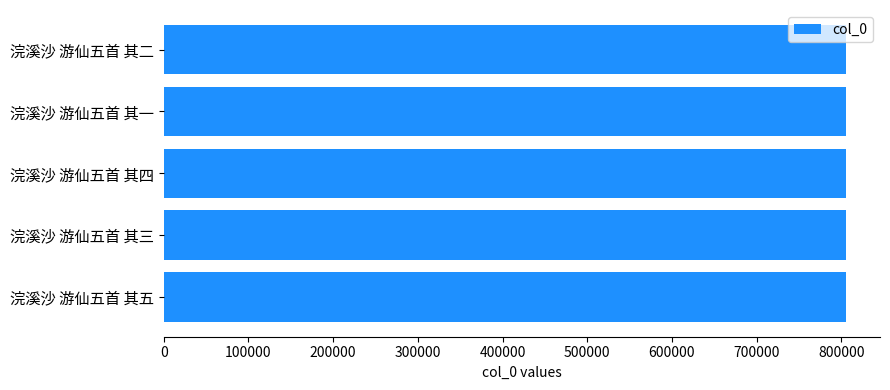

What is the sum of the values at 浣溪沙 游仙五首 其五 and 浣溪沙 游仙五首 其一?

1610550